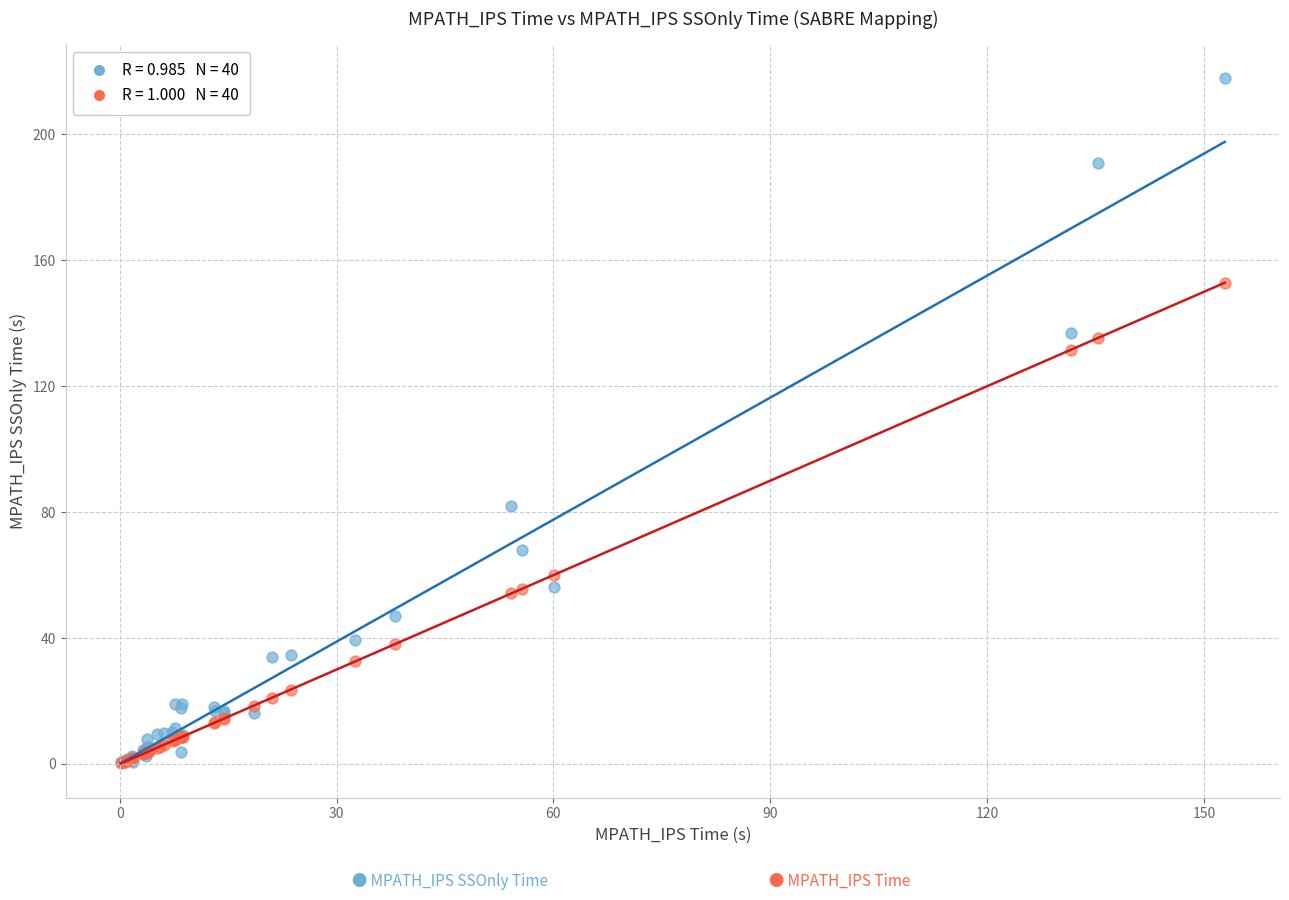

Across all series, what Y value is closest to 108?

131.6